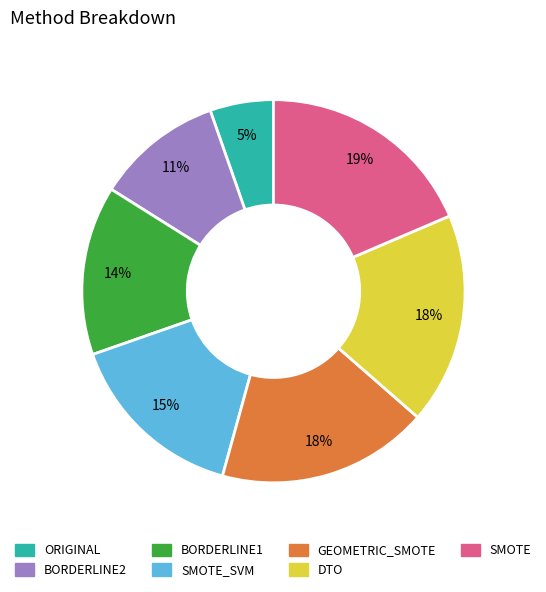

To the nearest percent, what is the average slice percentage?

14%